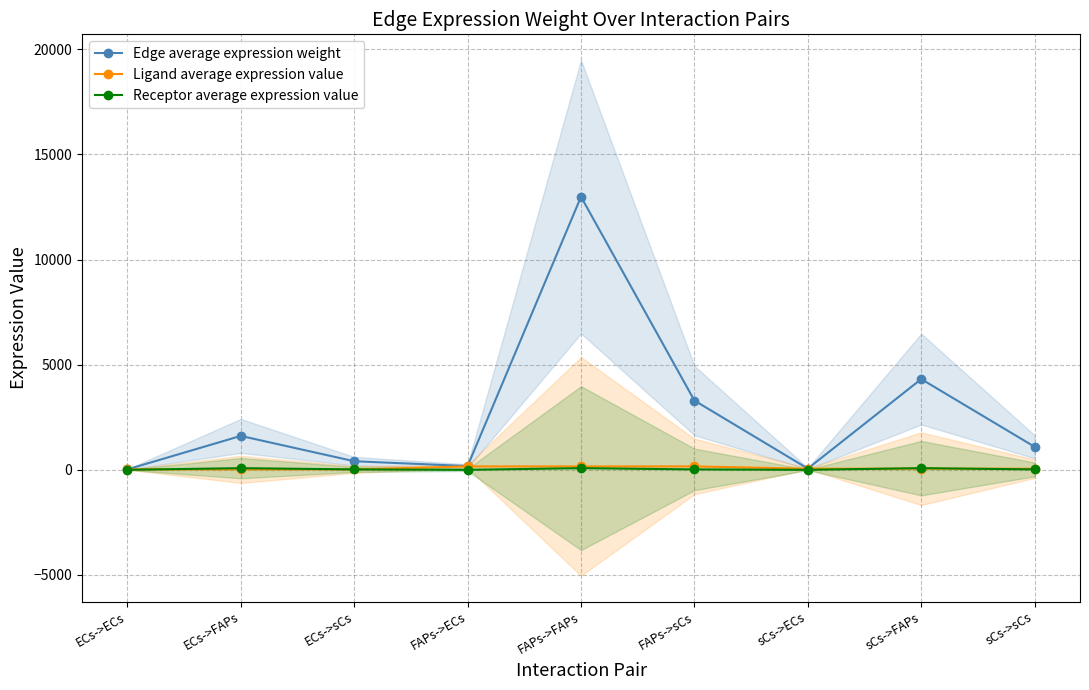

What is the difference between the maximum and minimum values in the Edge average expression weight series?

12965.6